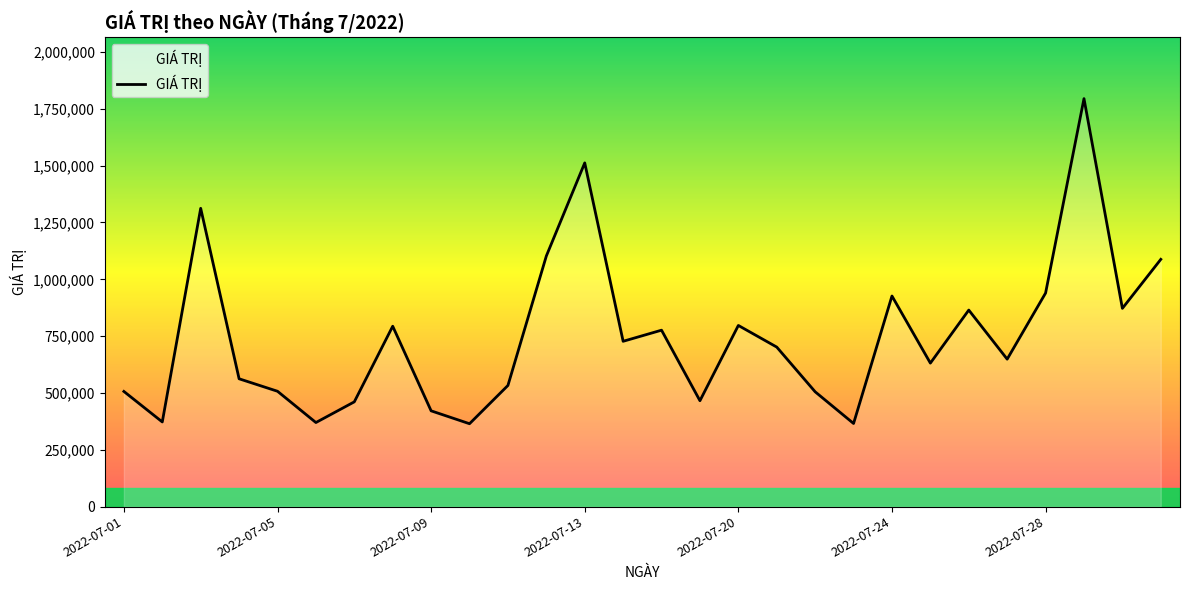

What is the greatest value displayed?

1794520